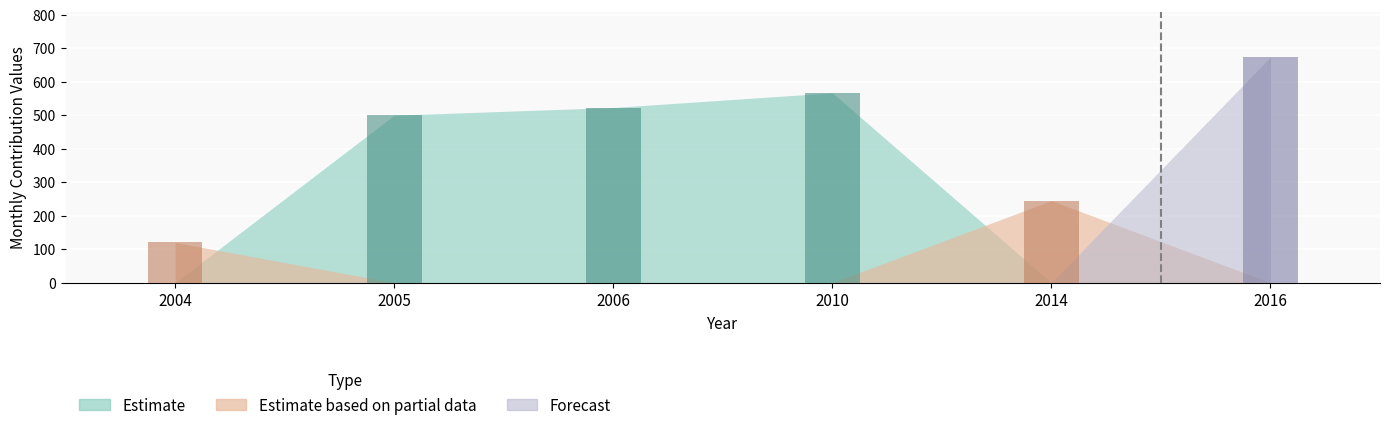

List the labels in order of value, largest first.

2016, 2010, 2006, 2005, 2014, 2004